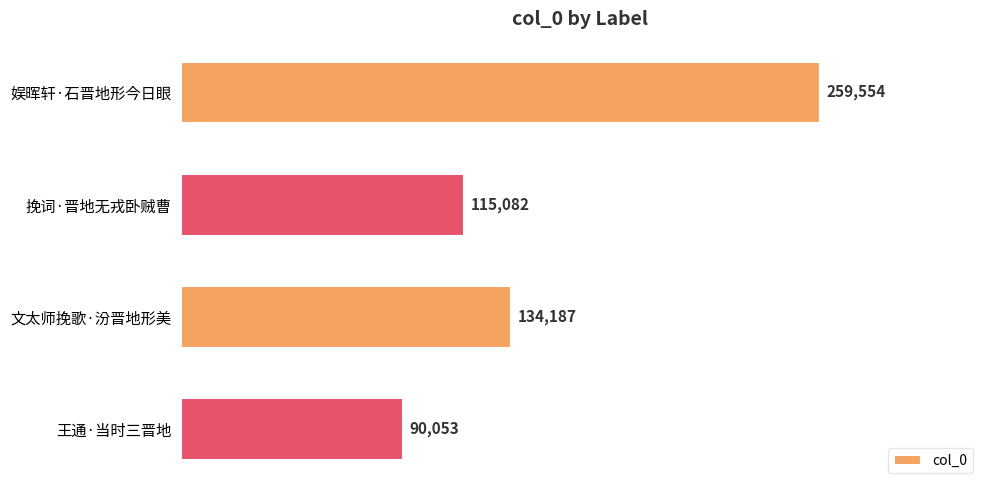

Which category has the lowest value across all series?

王通·当时三晋地